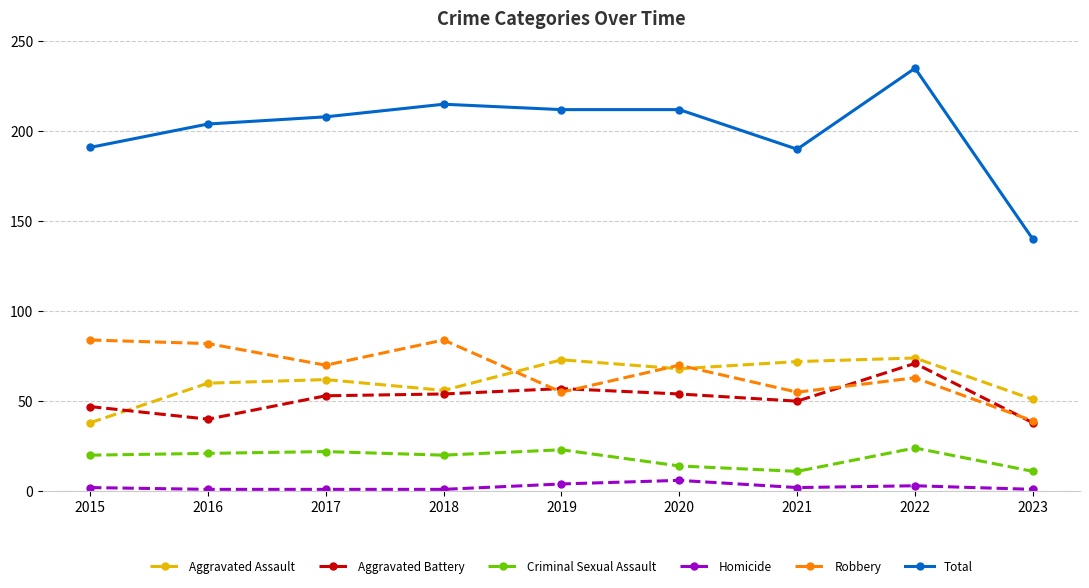

What are all the series names shown in the legend?

Aggravated Assault, Aggravated Battery, Criminal Sexual Assault, Homicide, Robbery, Total